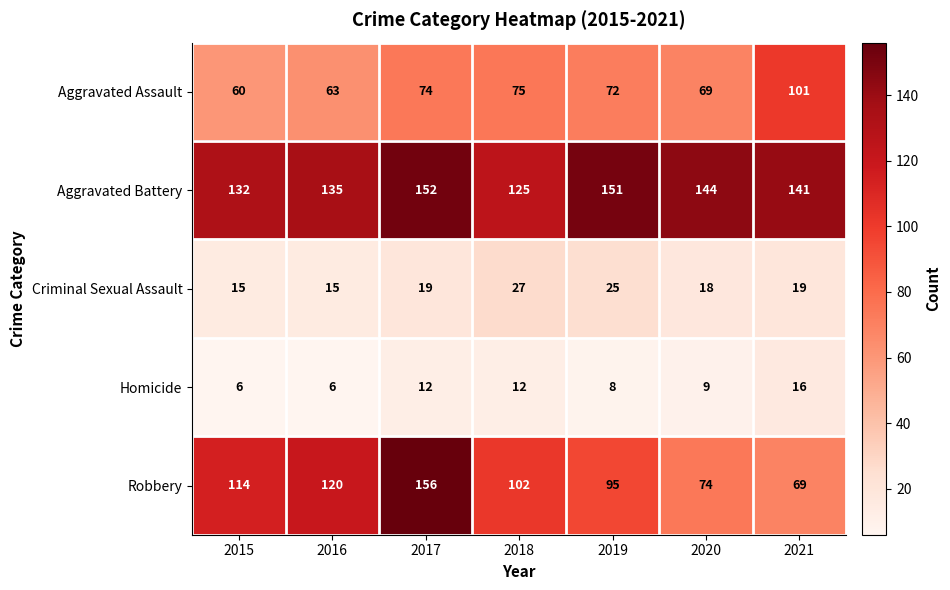

Which series has the widest spread of values?

Robbery